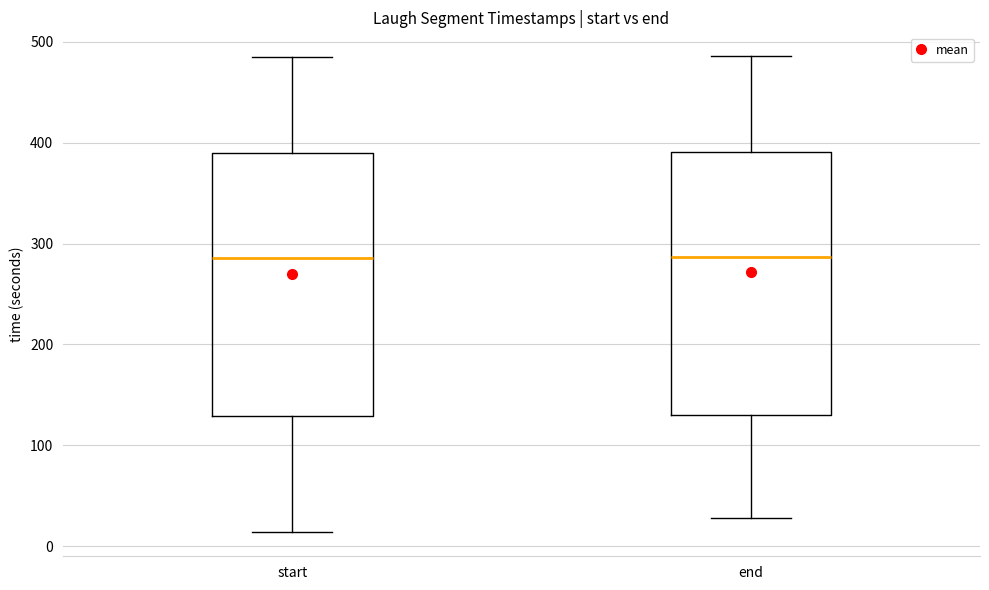

Reading left to right, transcribe this box plot: for each box, give where its median line is, the range the box spans, and where its two whiskers end, as read against the y-axis. The values are not printed on the chart, so give them approximately, as read against the axis.

start: median 290, box 130 to 390, whiskers 10 to 490
end: median 290, box 130 to 390, whiskers 30 to 490